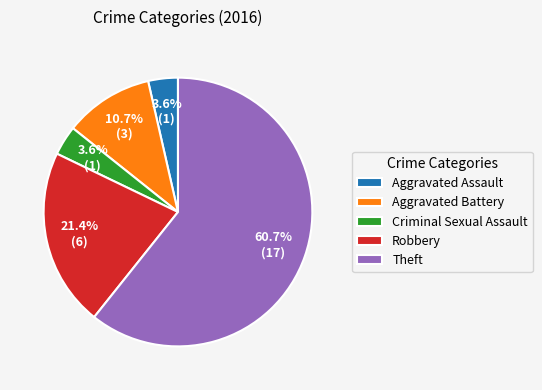

Which category accounts for the majority?

Theft